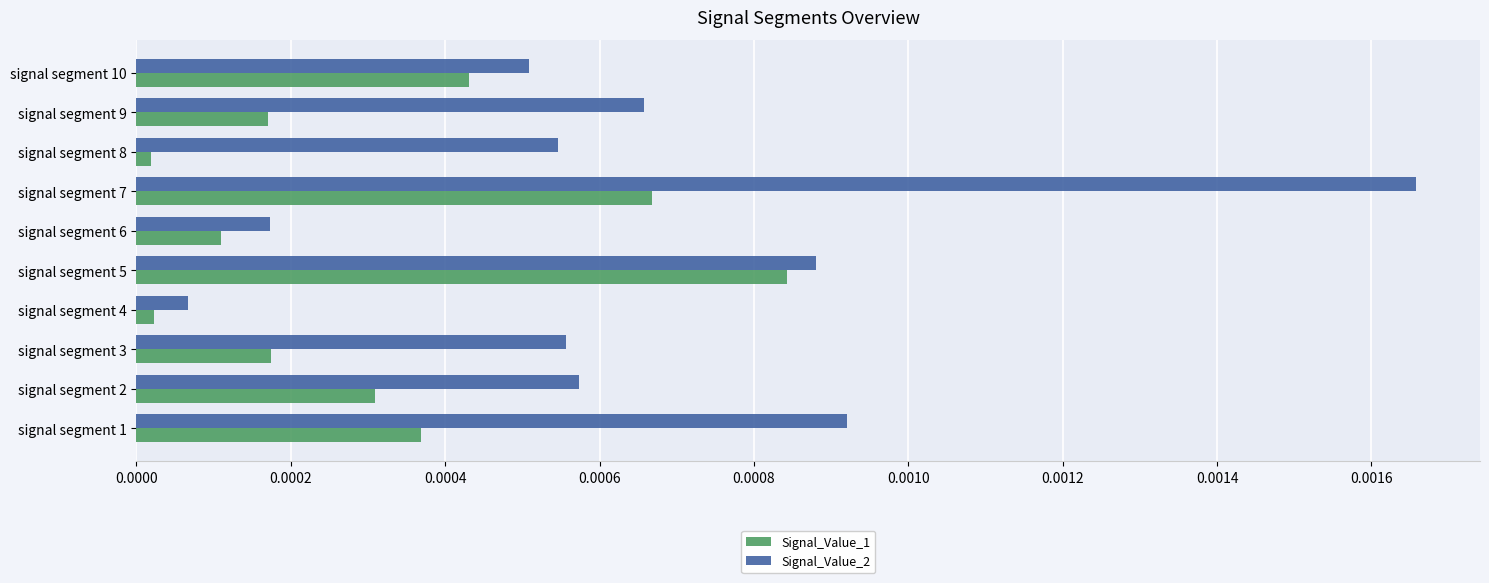

Where is Signal_Value_2 nearest to the value 0?

signal segment 4